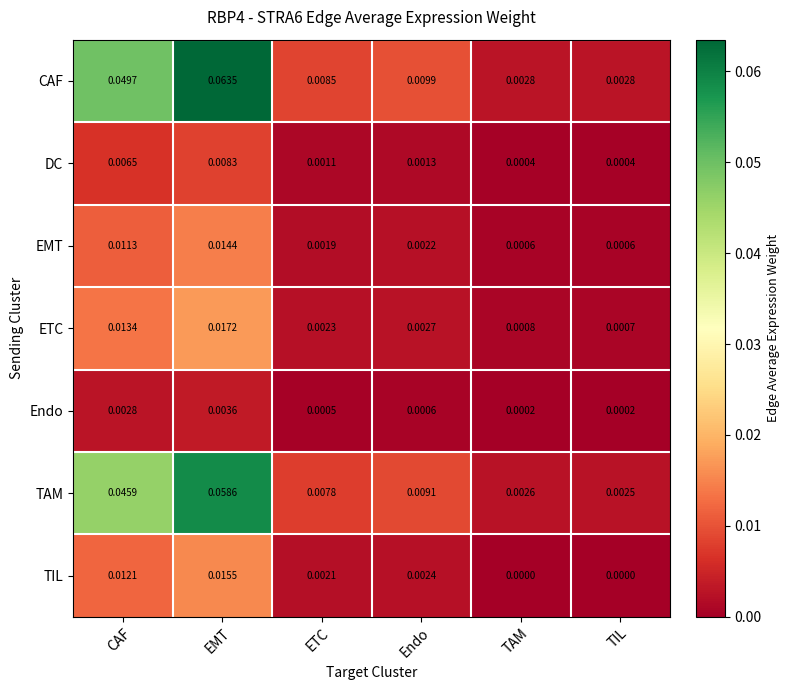

Which series has the largest total across all categories?

CAF